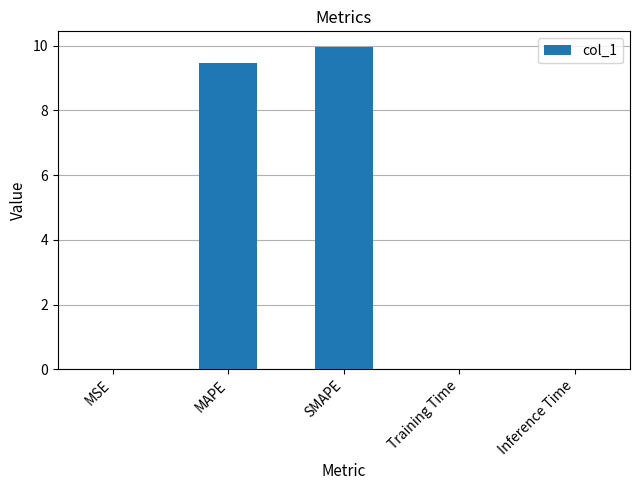

How many data points does each series have?

5